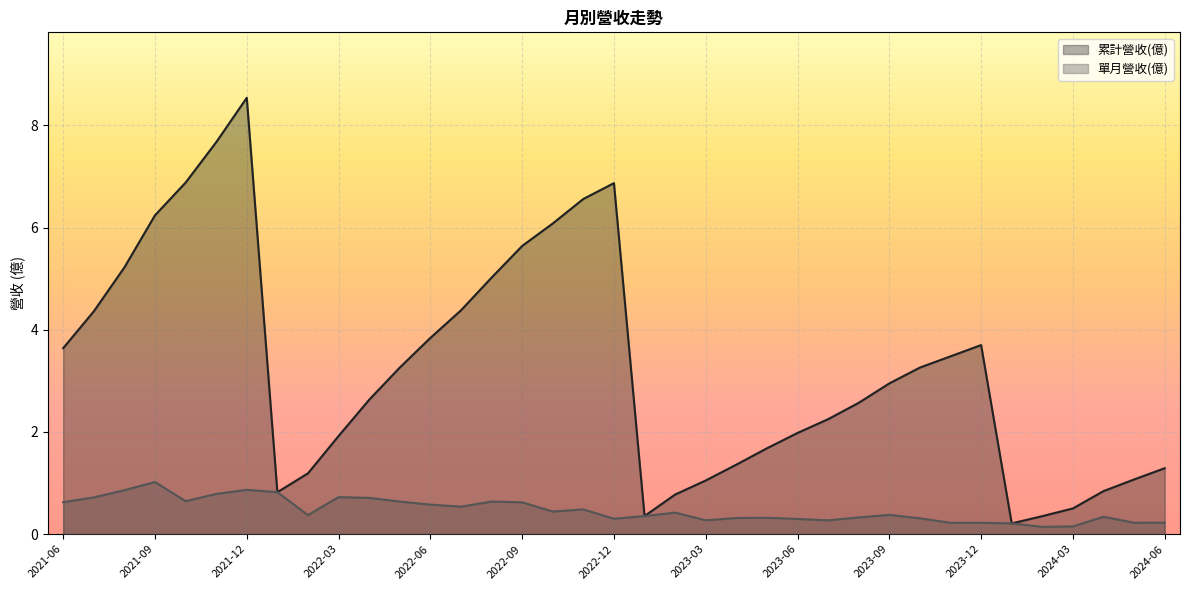

True or false: 累計營收(億) and 單月營收(億) intersect in this chart.

False